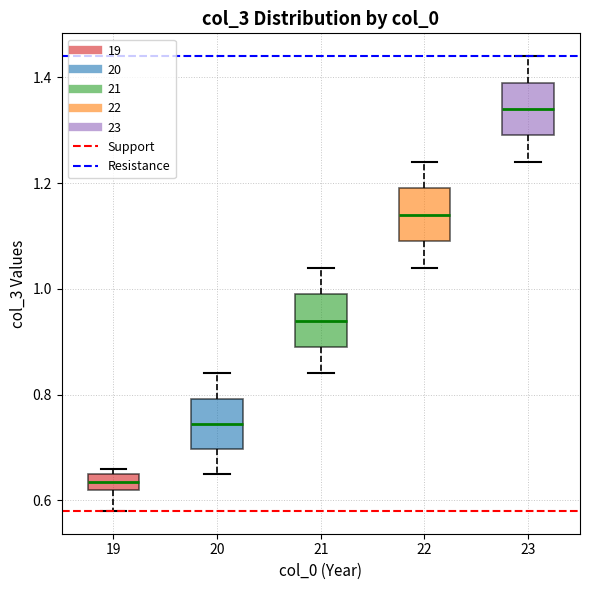

Reading left to right, read every box against the y-axis: the position of its median line, the range the box covers, and the ends of its whiskers. The values are not printed on the chart, so give them approximately, as read against the axis.

19: median 0.64, box 0.62 to 0.66, whiskers 0.58 to 0.66 (just above the box's upper edge)
20: median 0.74, box 0.70 to 0.80, whiskers 0.66 to 0.84
21: median 0.94, box 0.90 to 1.00, whiskers 0.84 to 1.04
22: median 1.14, box 1.10 to 1.20, whiskers 1.04 to 1.24
23: median 1.34, box 1.30 to 1.40, whiskers 1.24 to 1.44